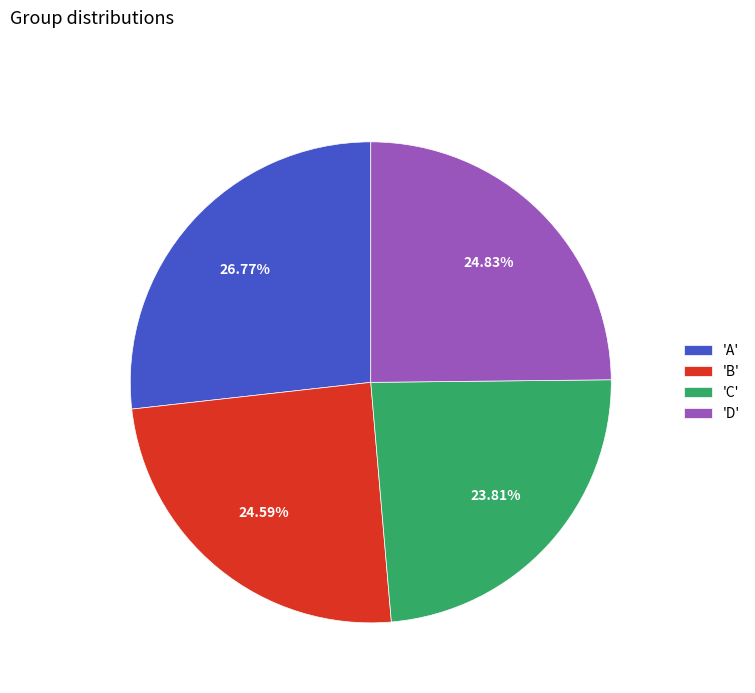

Which slice is the largest?

'A'